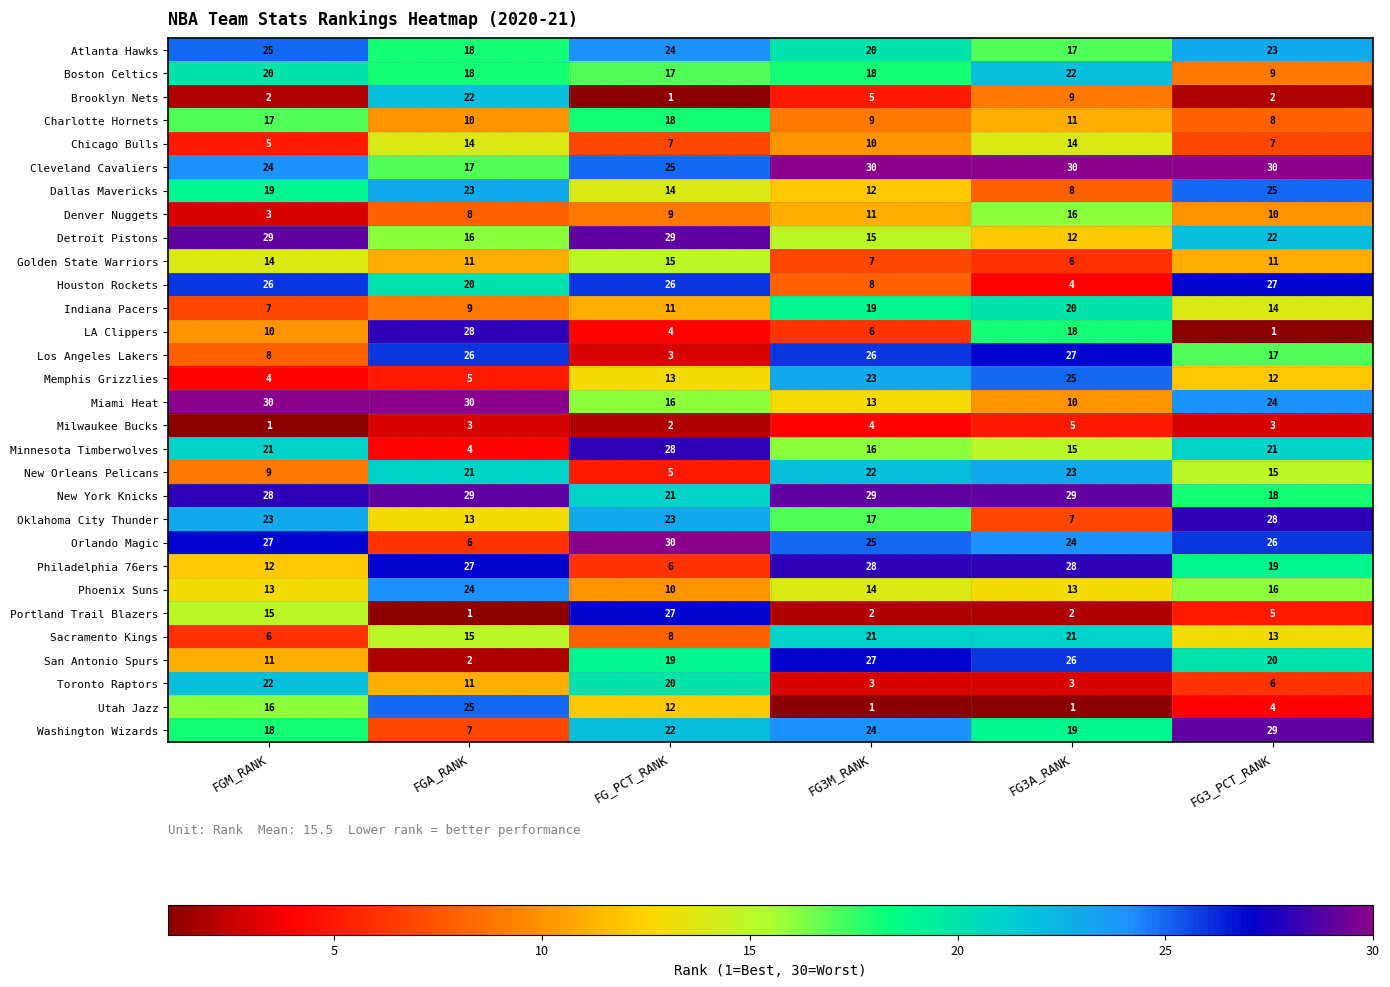

How many Miami Heat values are between 13 and 30?

5